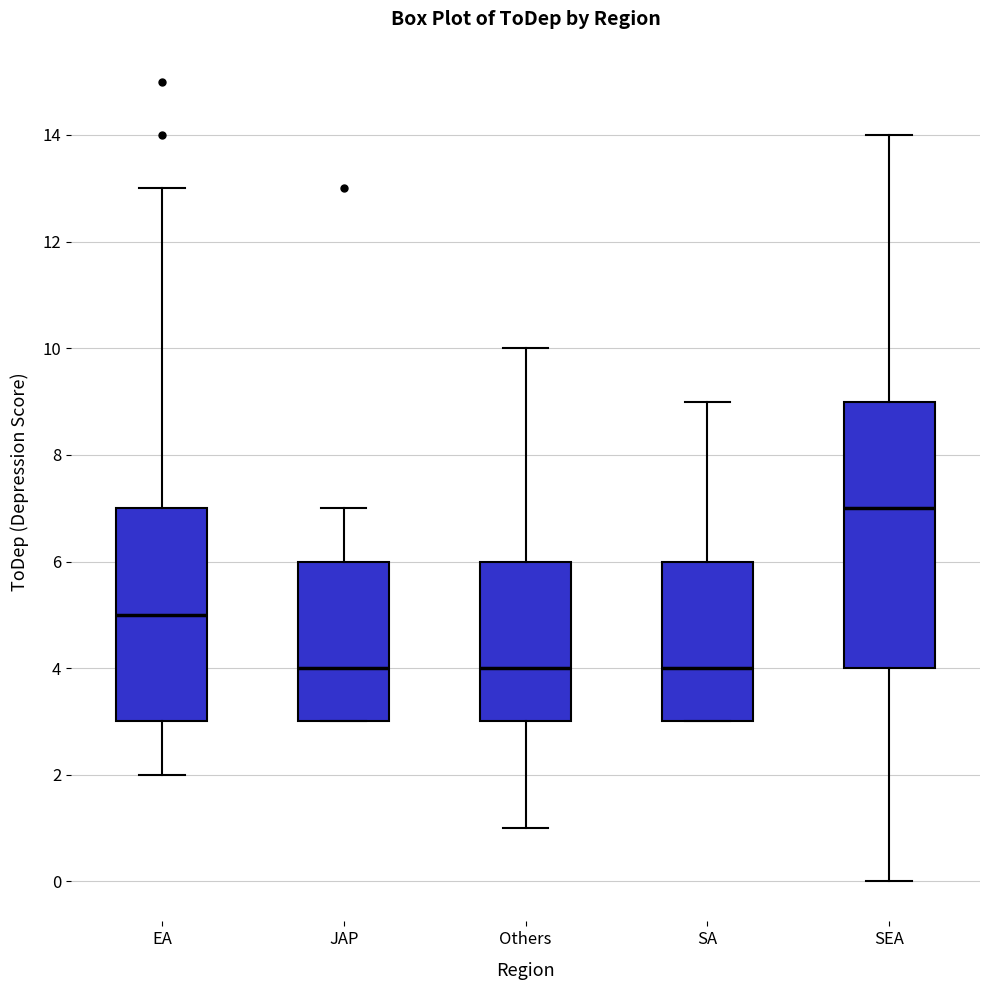

Comparing the boxes themselves (not the whiskers), which one is the tallest?

SEA